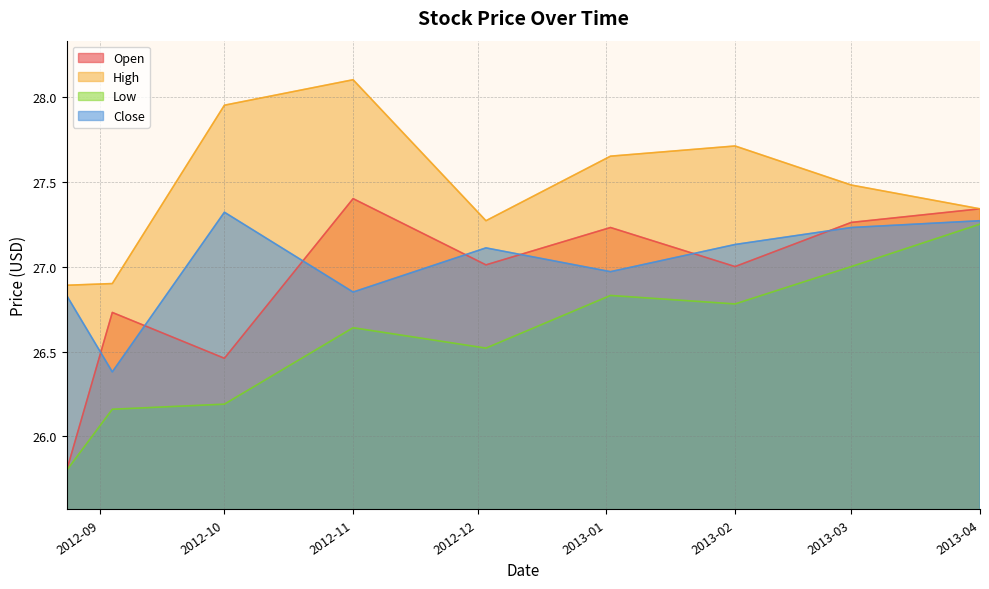

How many Low values are between 26 and 27?

7